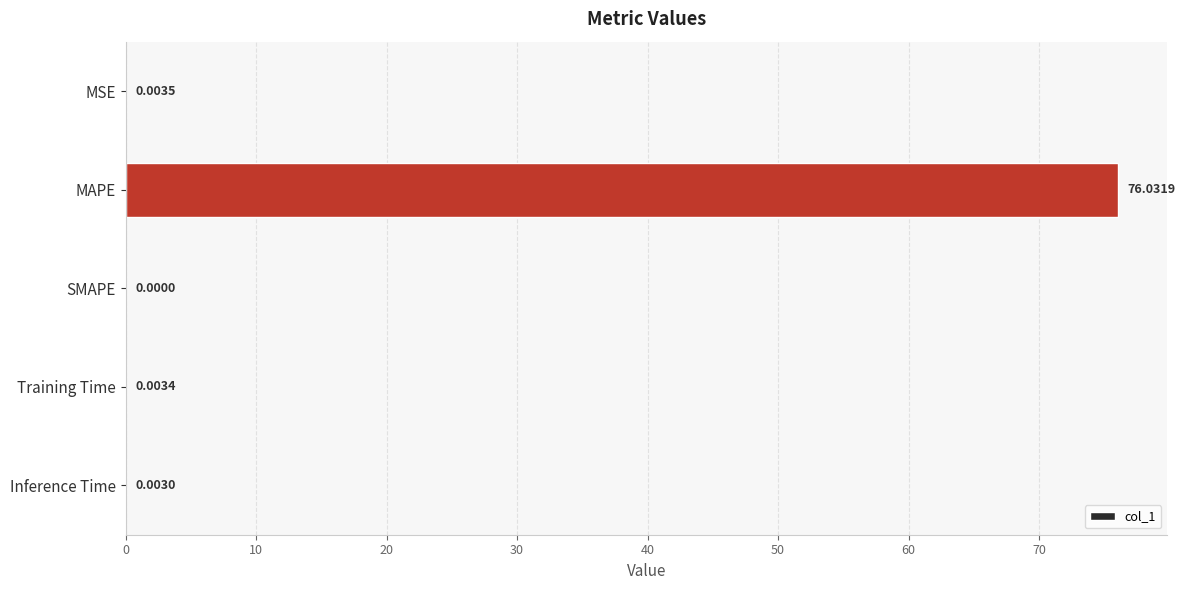

Which label corresponds to the largest value in the chart?

MAPE